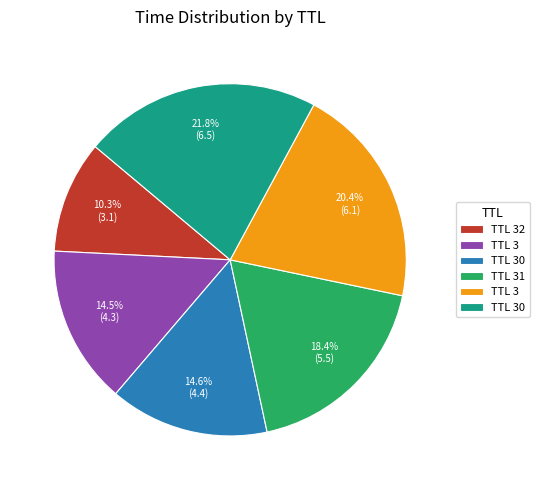

Does any single category account for the majority?

No